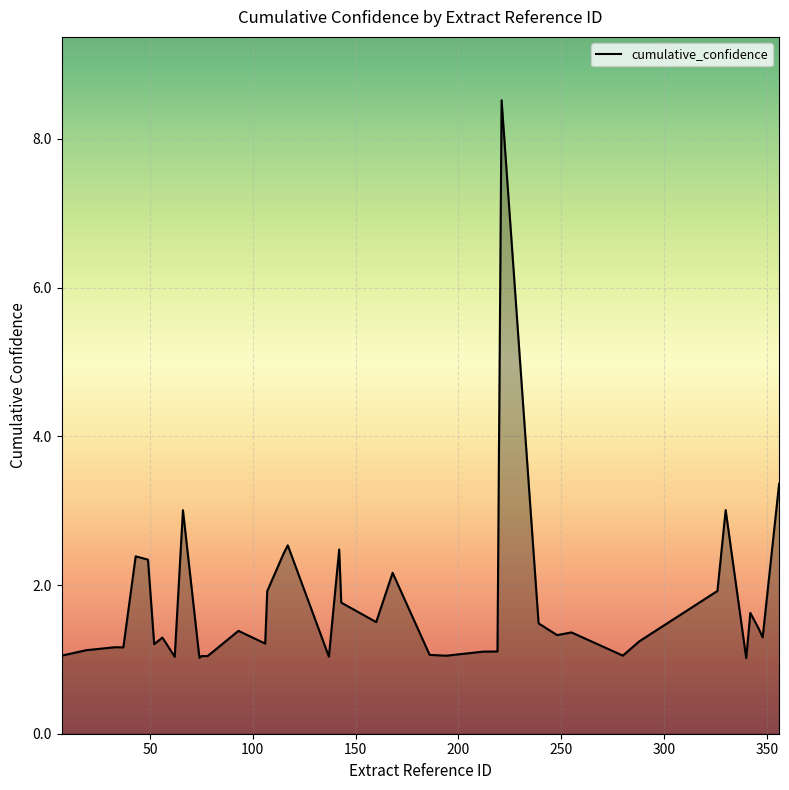

What is the minimum value shown in the chart?

1.0